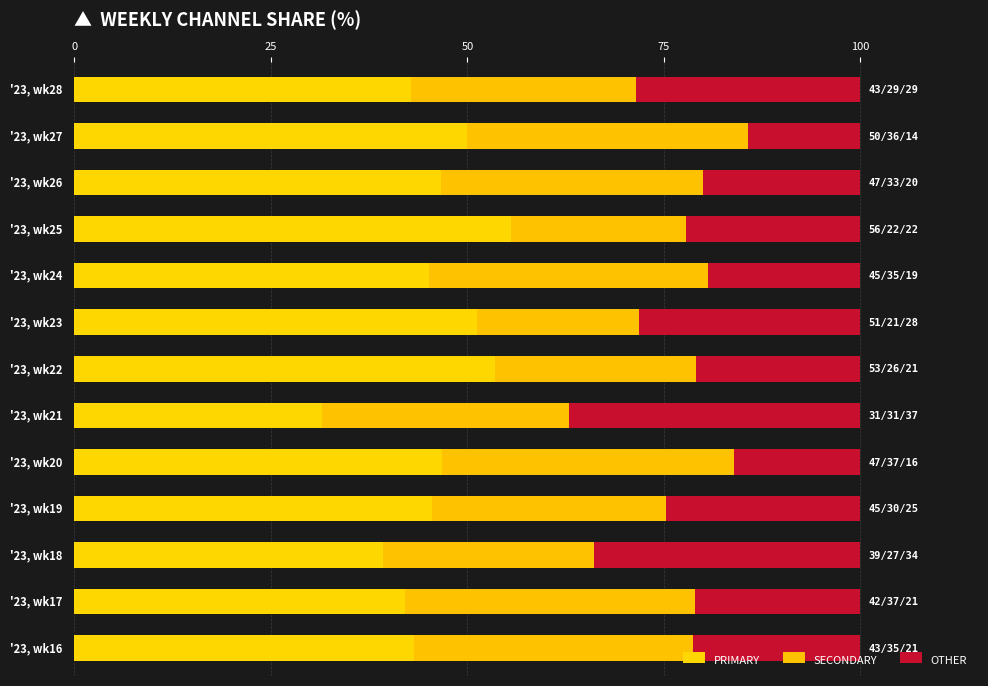

Count the number of data series in this chart.

3